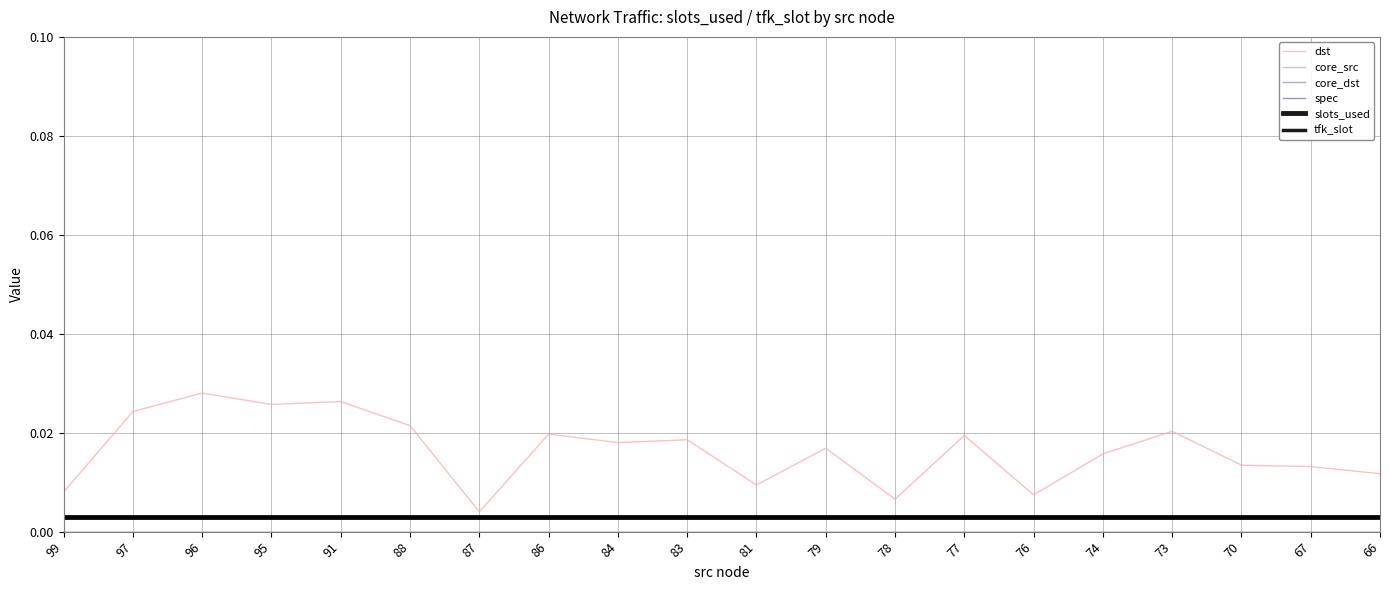

Is it true that slots_used equals 0.0 at 66?

True